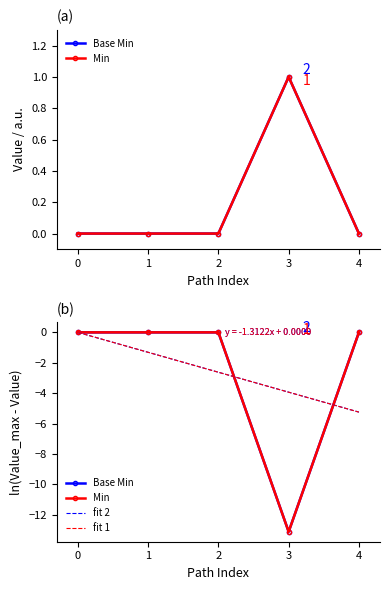

True or false: Base Min and fit 2 intersect in this chart.

True